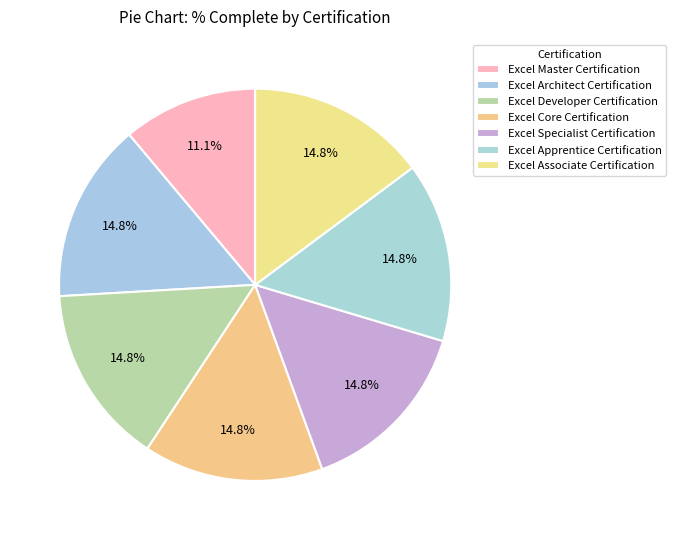

What is the total percentage of Excel Developer Certification and Excel Specialist Certification?

29.6%